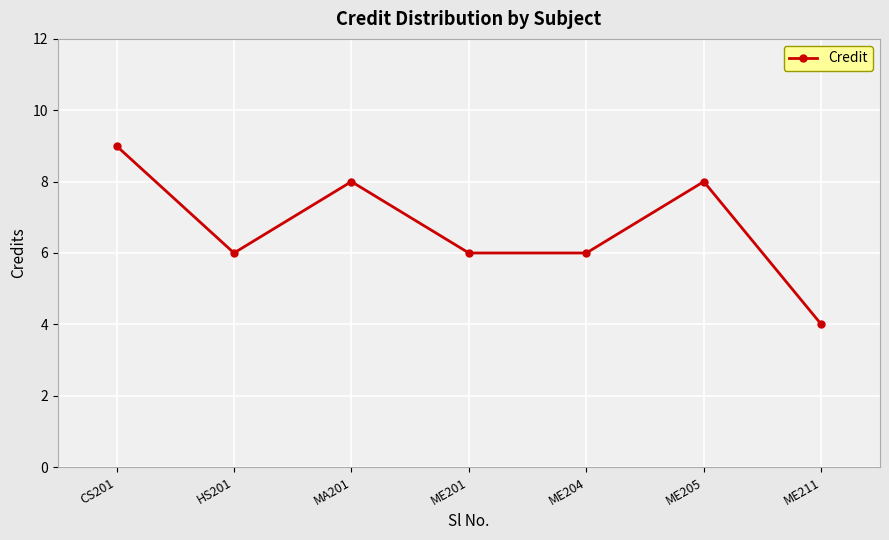

True or false: the data shows 5 at MA201.

False